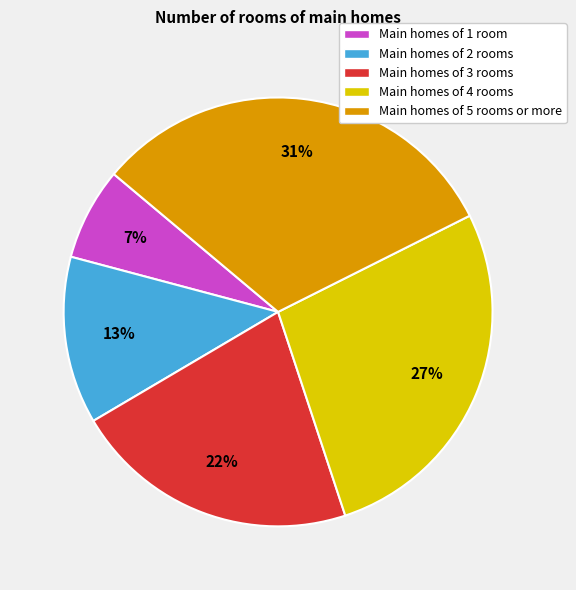

How many slices are in this pie chart?

5